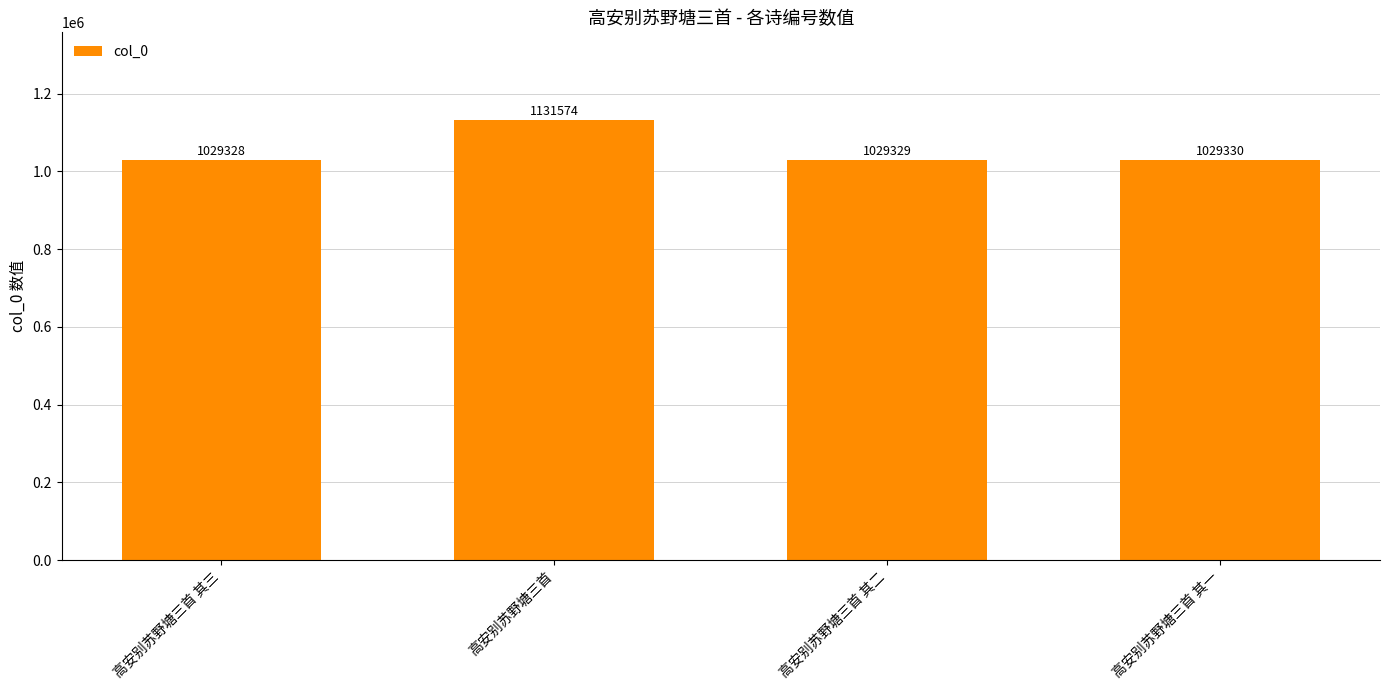

Which category has the lowest value across all series?

高安别苏野塘三首 其三